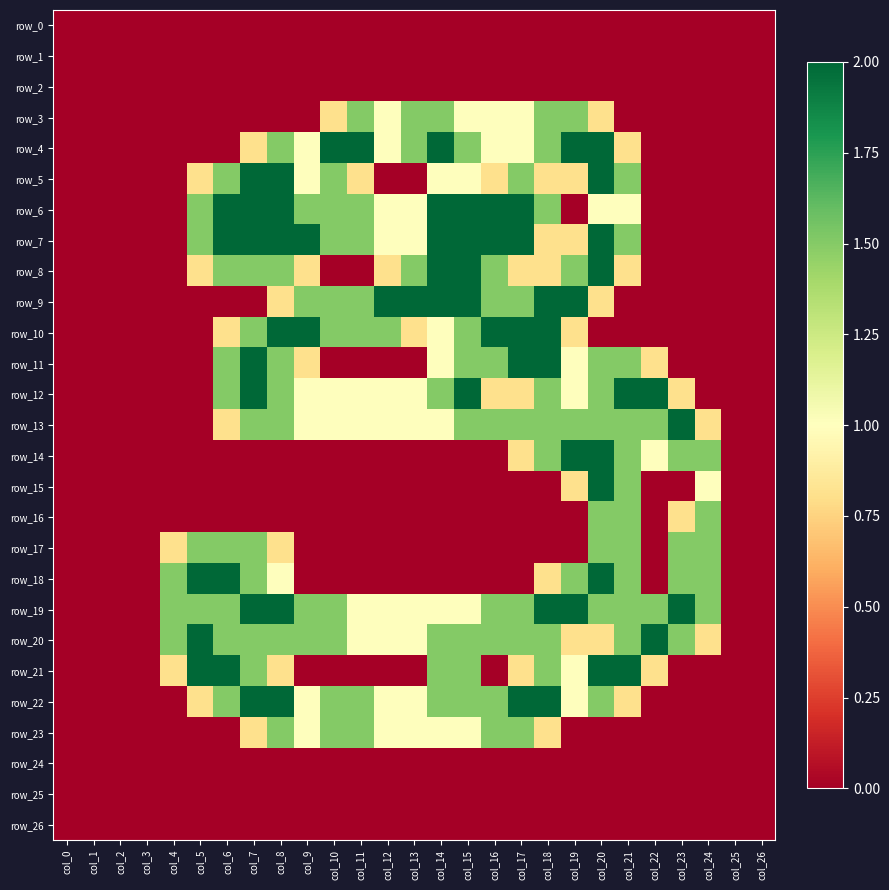

Which series has the largest total across all categories?

row_19